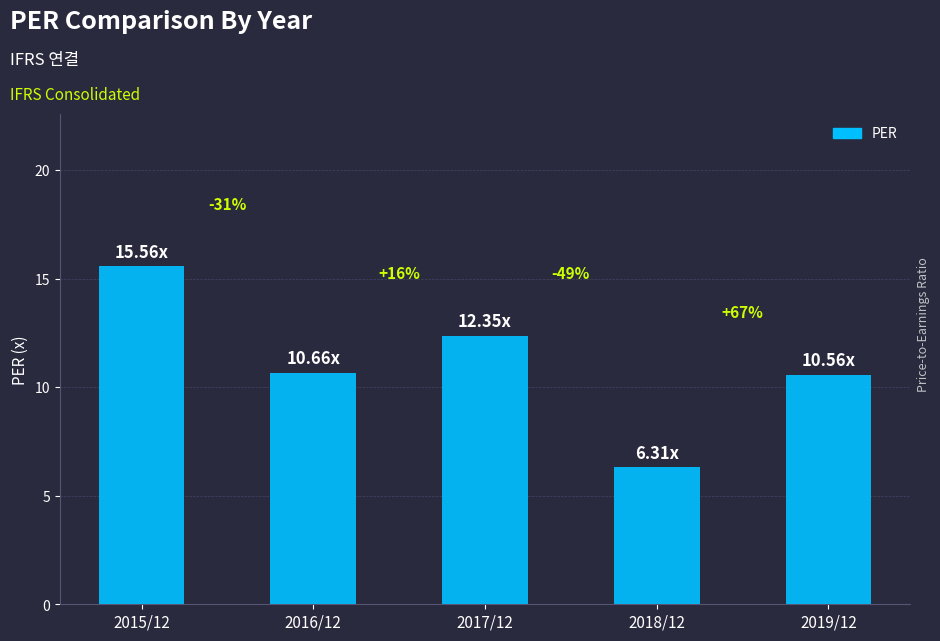

Are the bars horizontal?

No